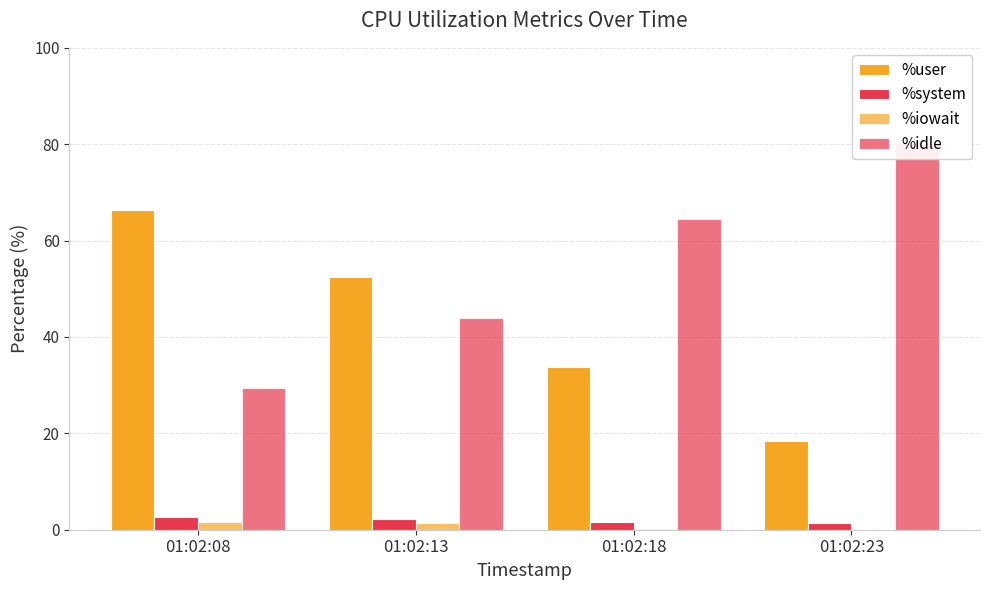

Where does the %user series first go above 52?

01:02:08